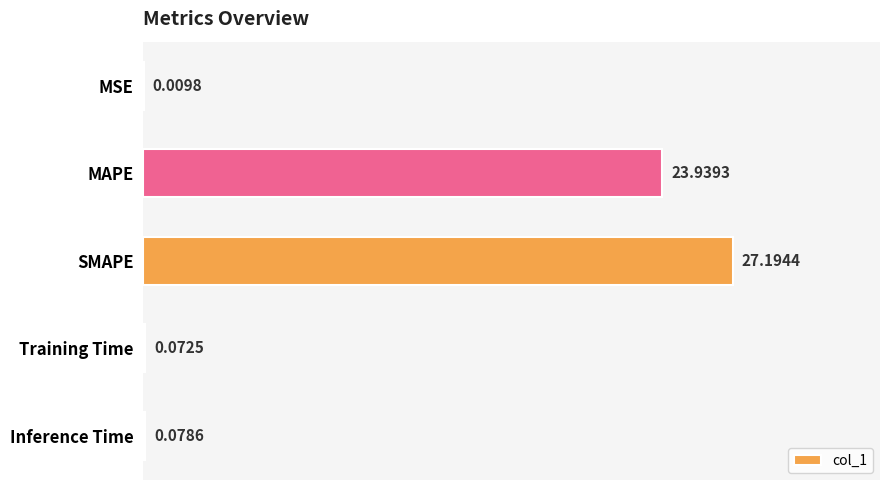

What is the sum of all values?

51.3